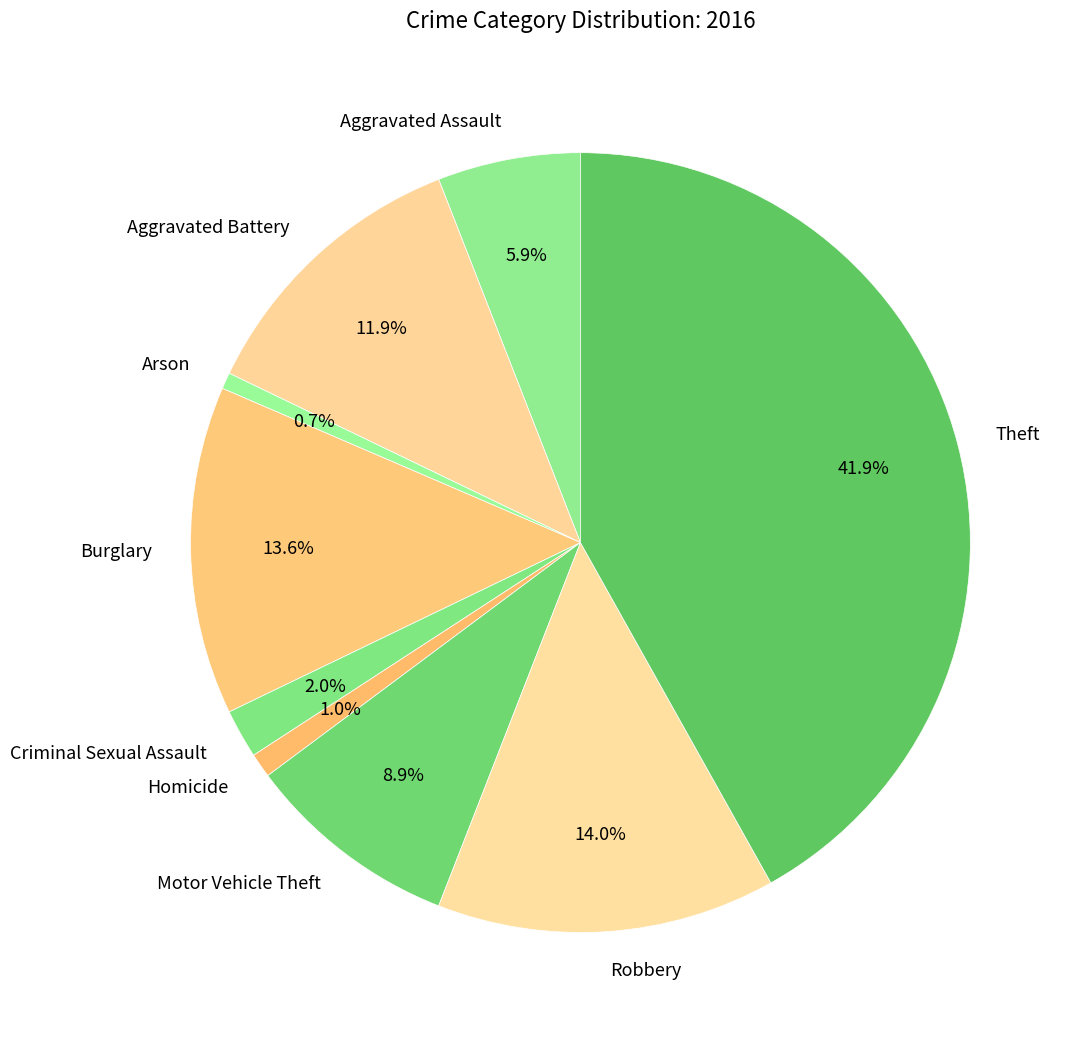

True or false: Homicide accounts for 1% of the total.

True